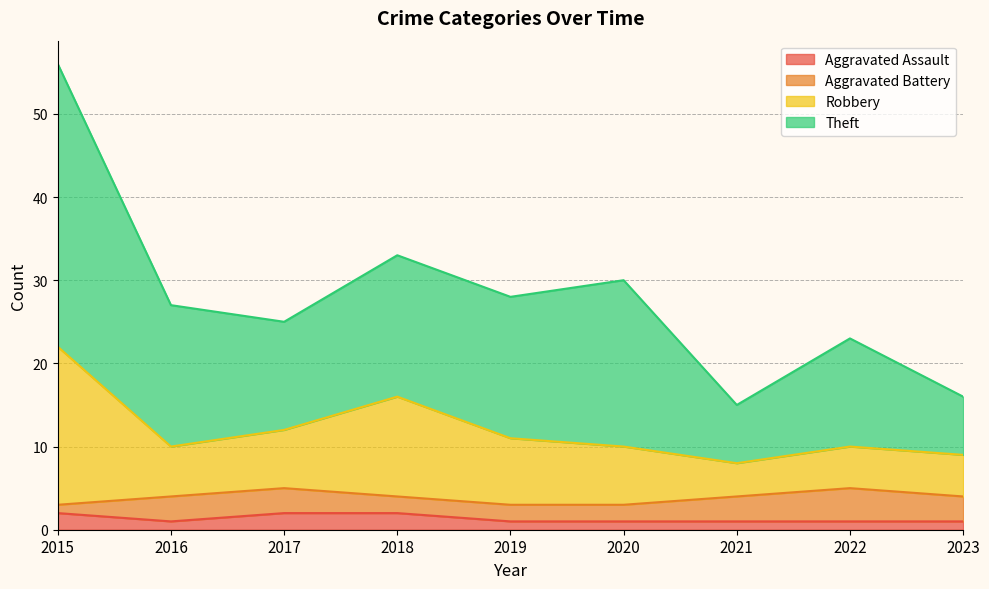

The value of Aggravated Assault at 2017 is 0. True or false?

False